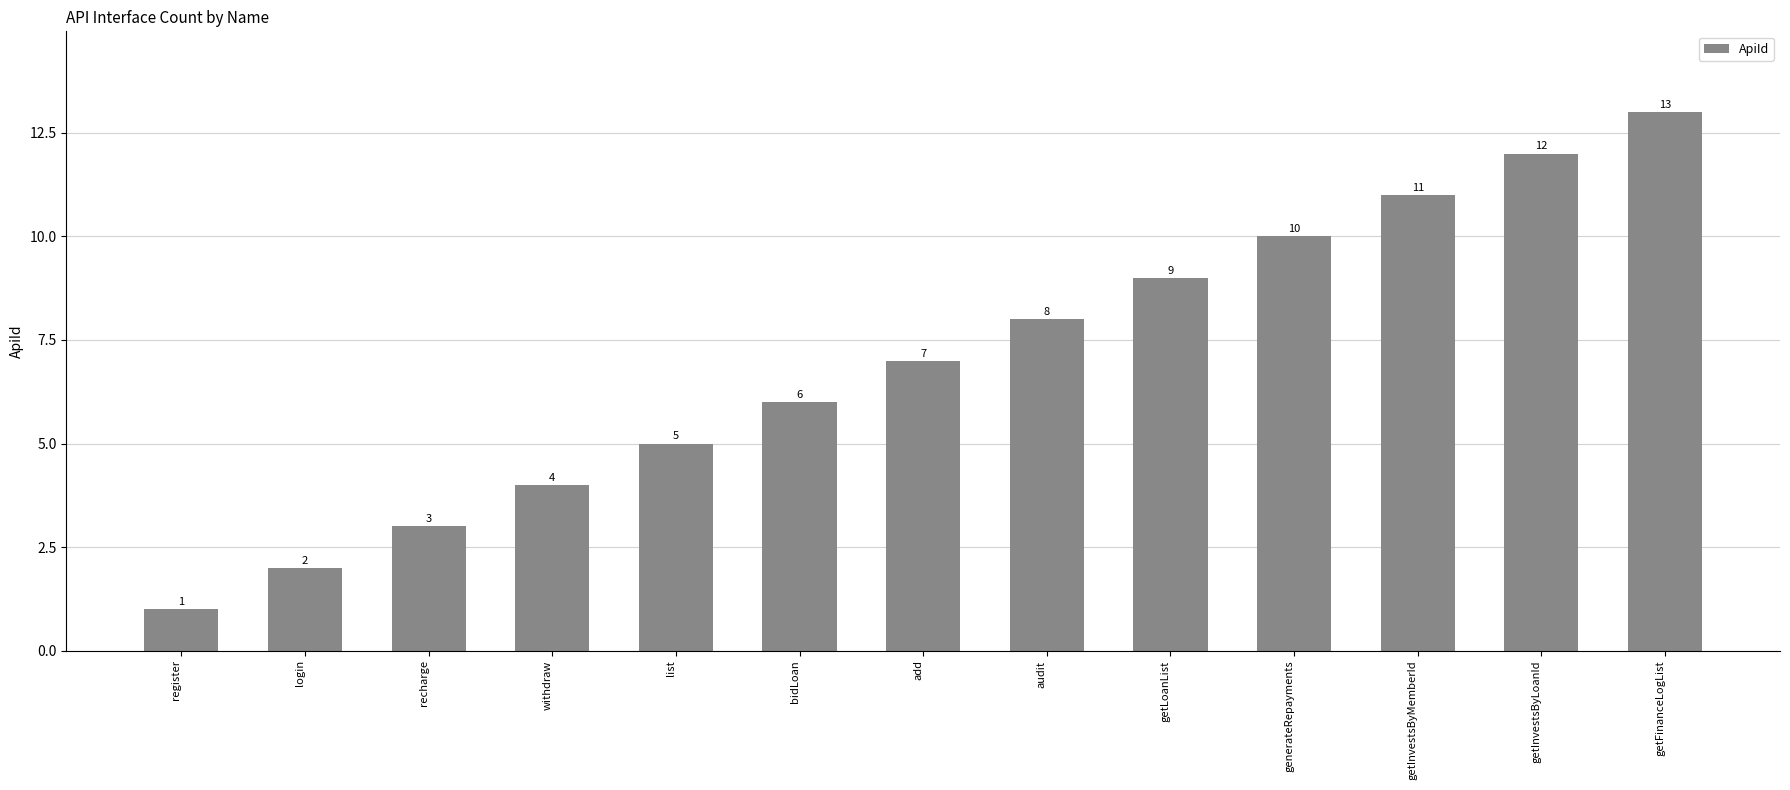

Rank the categories by value from highest to lowest.

getFinanceLogList, getInvestsByLoanId, getInvestsByMemberId, generateRepayments, getLoanList, audit, add, bidLoan, list, withdraw, recharge, login, register